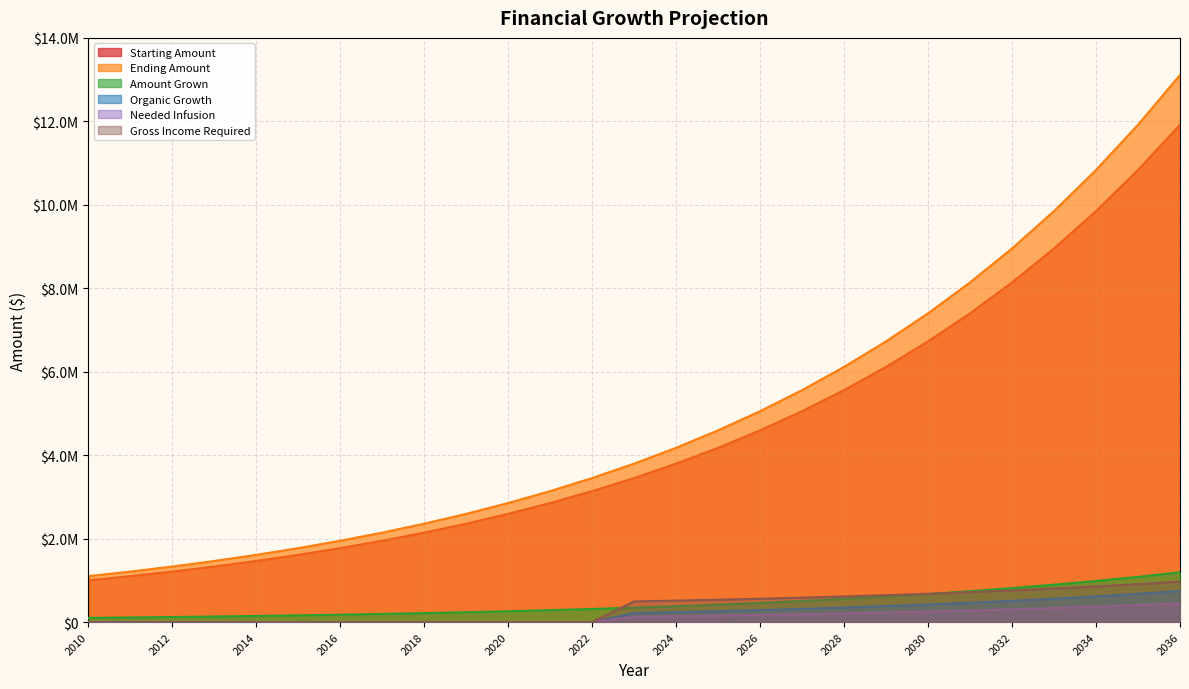

What are all the series names shown in the legend?

Starting Amount, Ending Amount, Amount Grown, Organic Growth, Needed Infusion, Gross Income Required